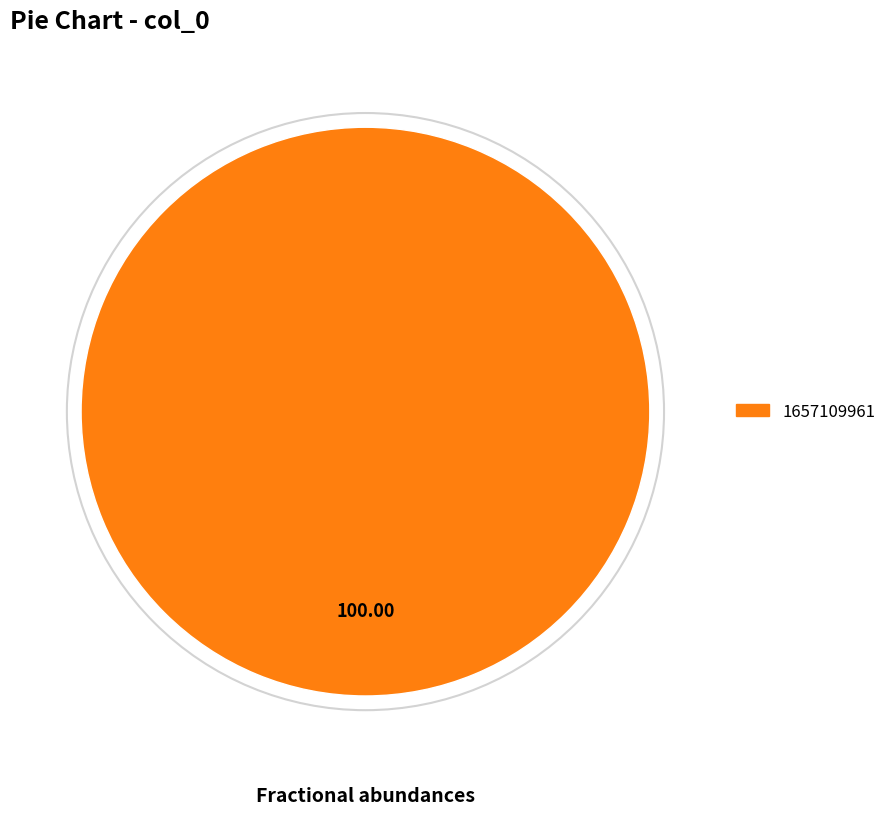

Is there any slice that represents more than half of the pie?

Yes